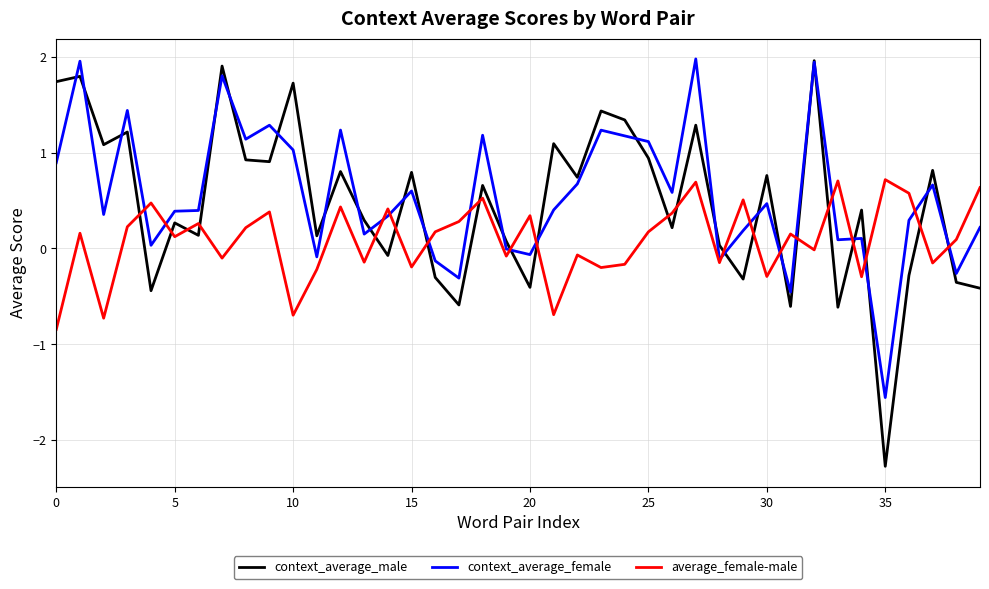

True or false: context_average_female and context_average_male intersect in this chart.

True